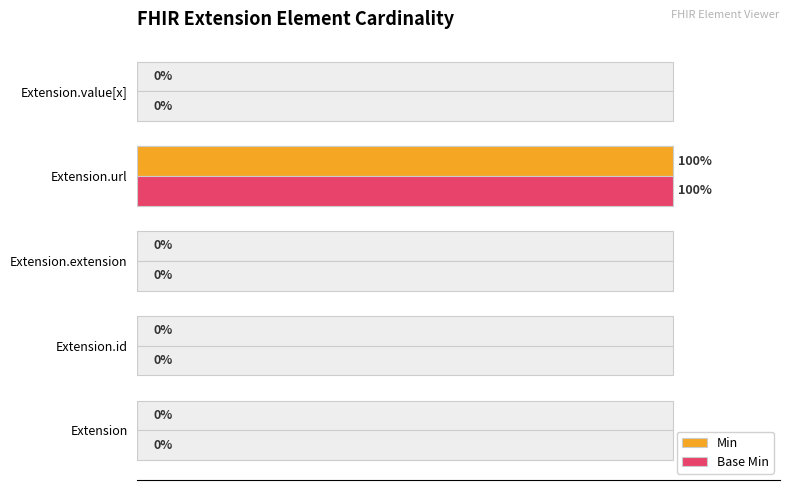

At how many categories does at least one series exceed 17?

1